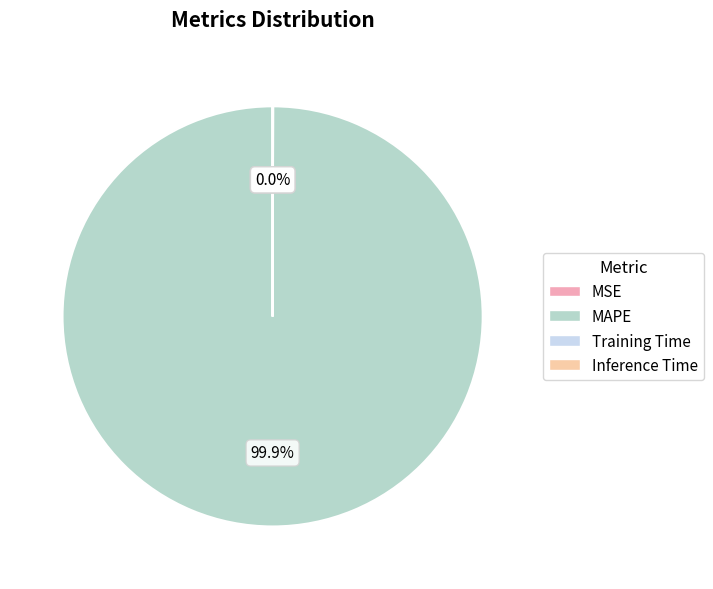

Which category has the biggest portion of the pie?

MAPE